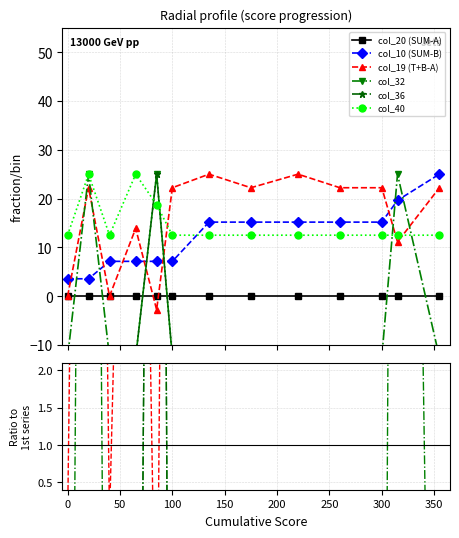

In col_36, how many points are higher than both neighbors (excluding endpoints)?

1